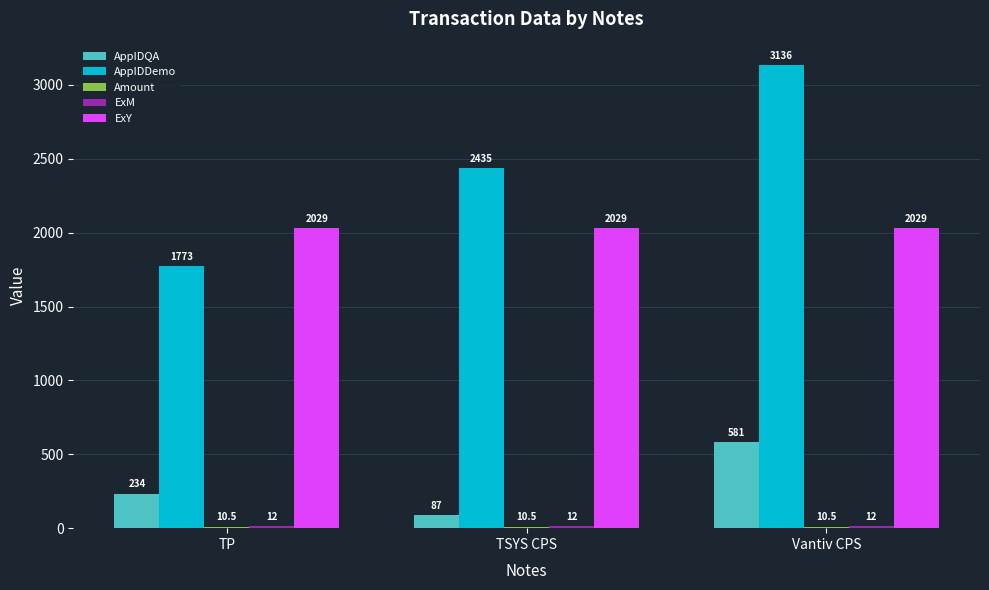

Rank the categories by AppIDDemo value from lowest to highest.

TP, TSYS CPS, Vantiv CPS